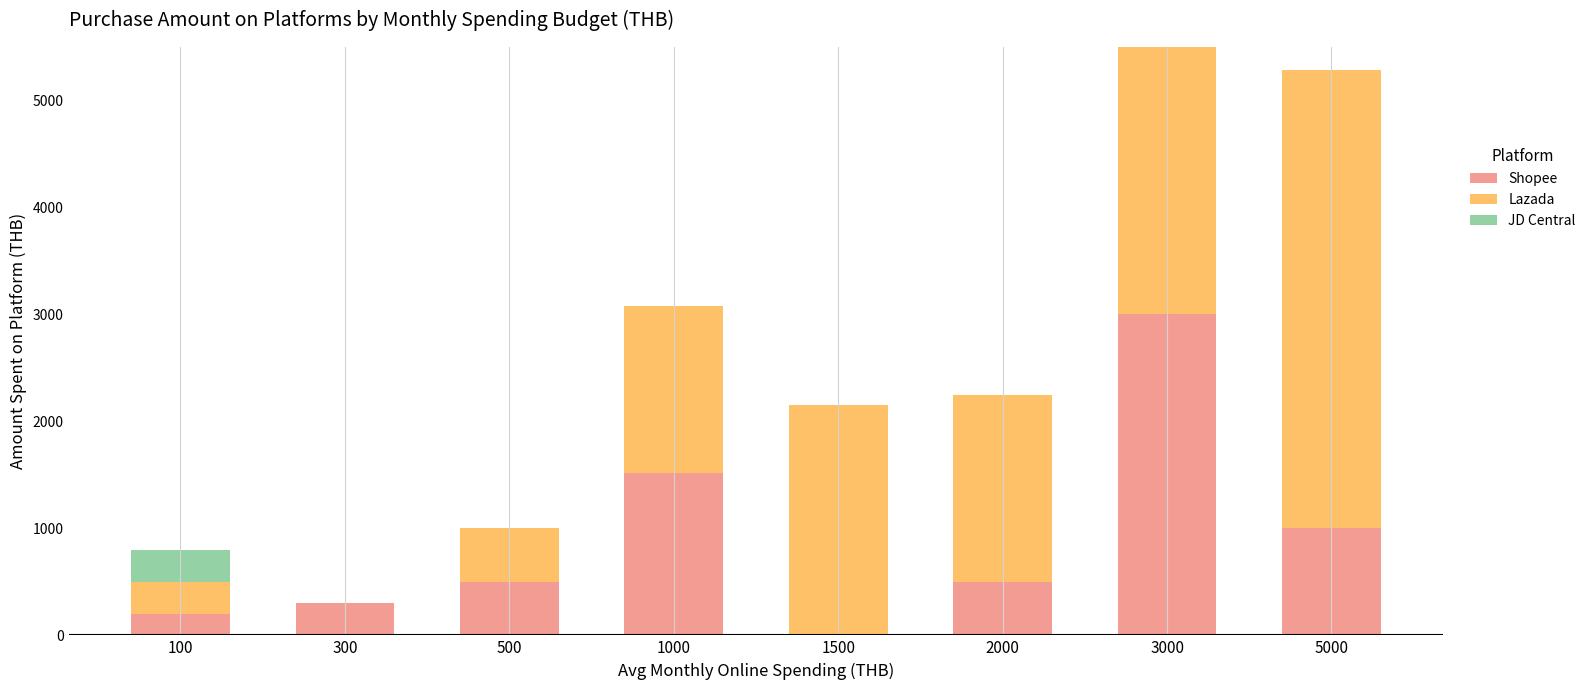

At which label does Shopee reach its peak?

3000